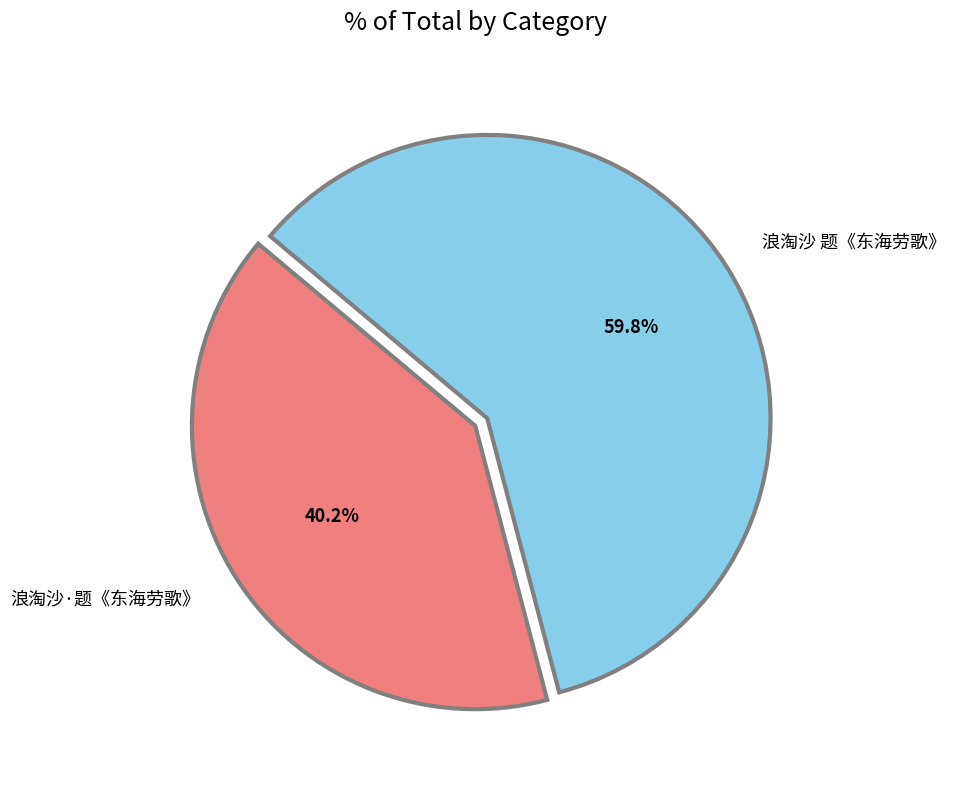

How many slices are in this pie chart?

2